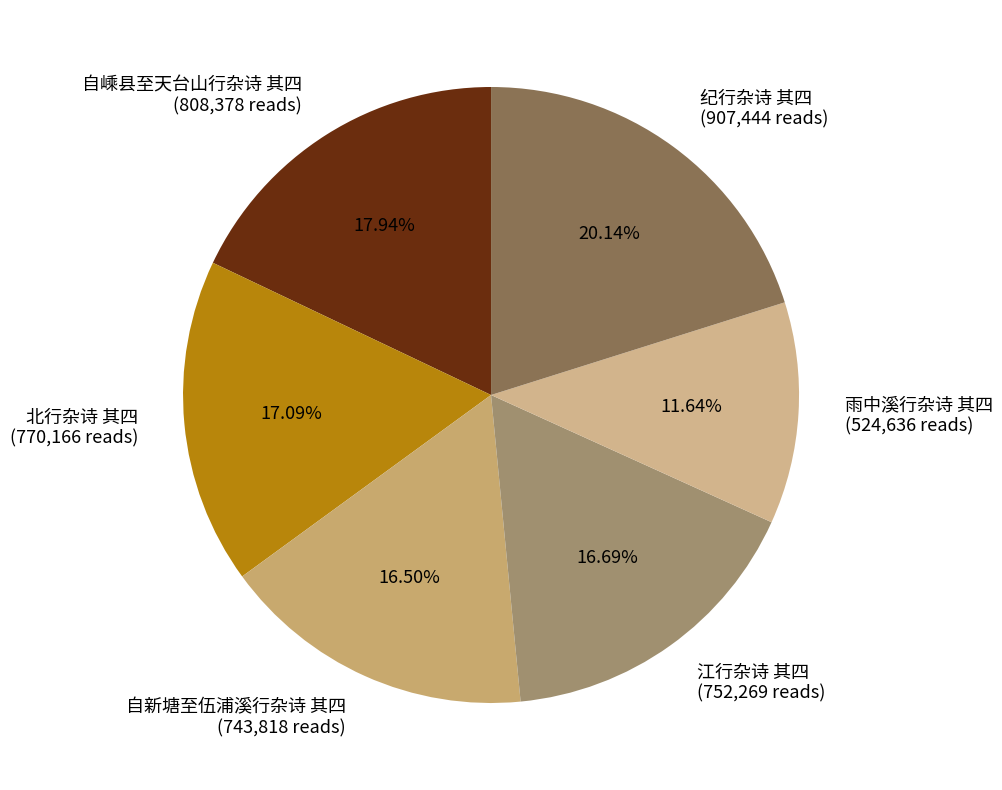

What percentage is the 自嵊县至天台山行杂诗 其四 slice, to the nearest percent?

18%